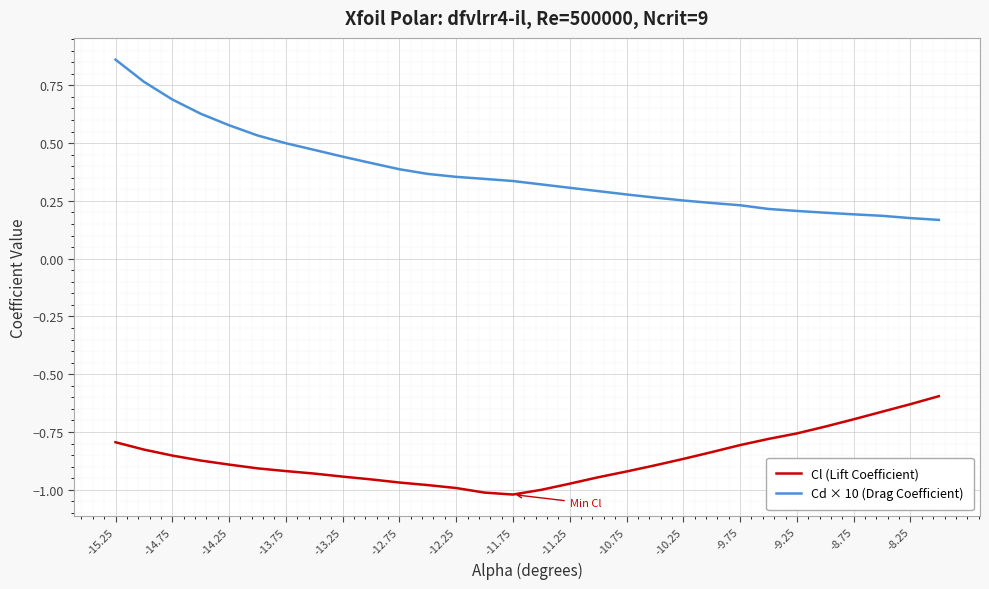

What is the difference between the maximum and minimum values in the Cd × 10 (Drag Coefficient) series?

0.7